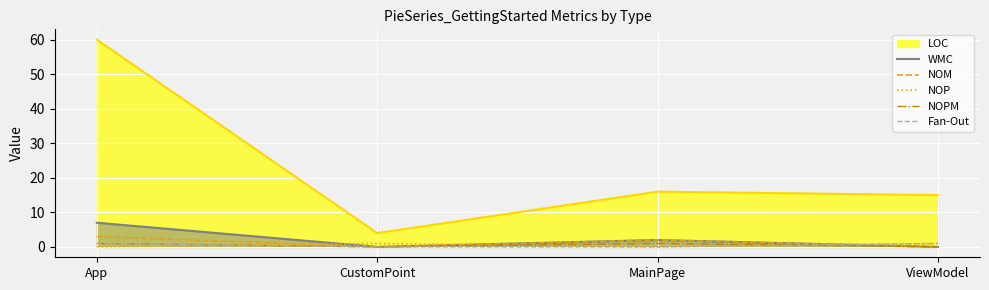

True or false: WMC and NOM intersect in this chart.

False